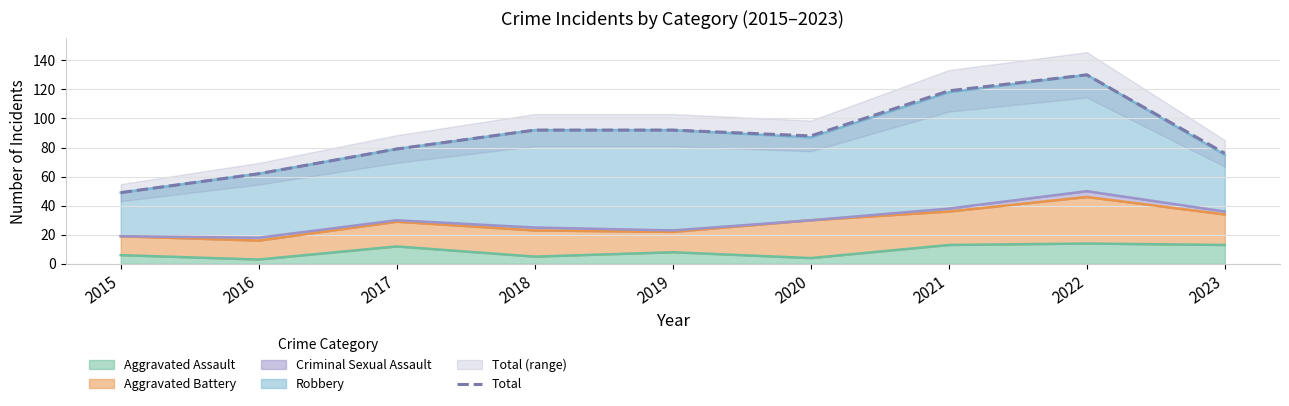

The chart shows a value of 62 at 2016. True or false?

True